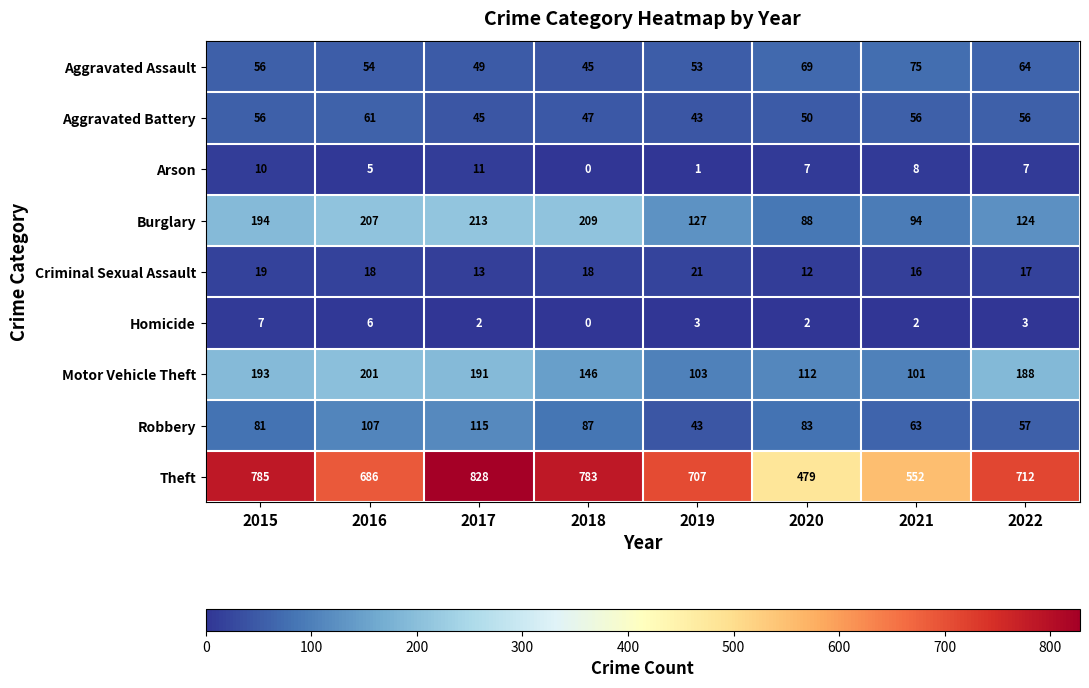

At which category is the sum across all series the highest?

2017